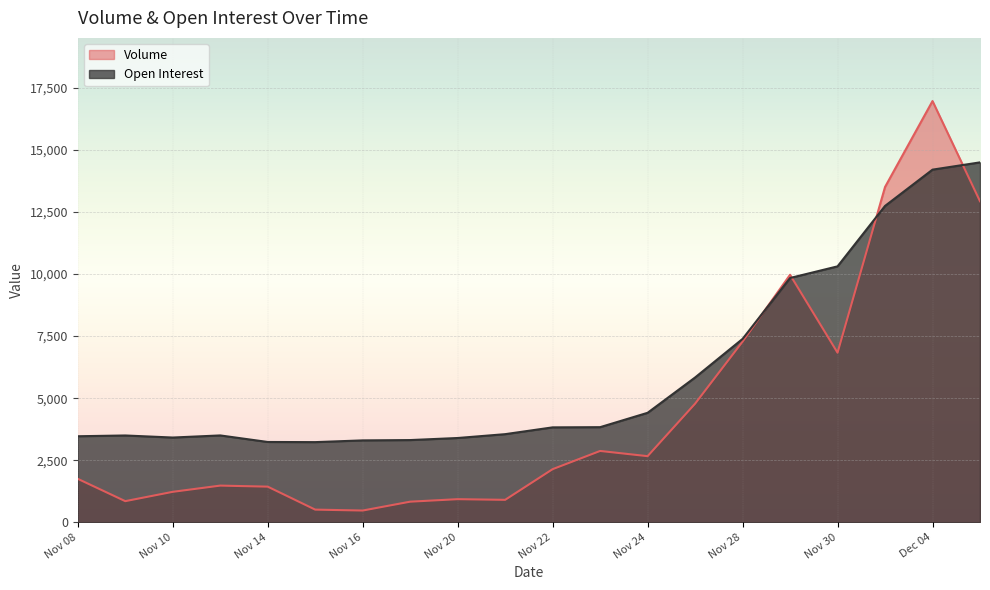

At which label does Open Interest first exceed 3822?

Nov 23